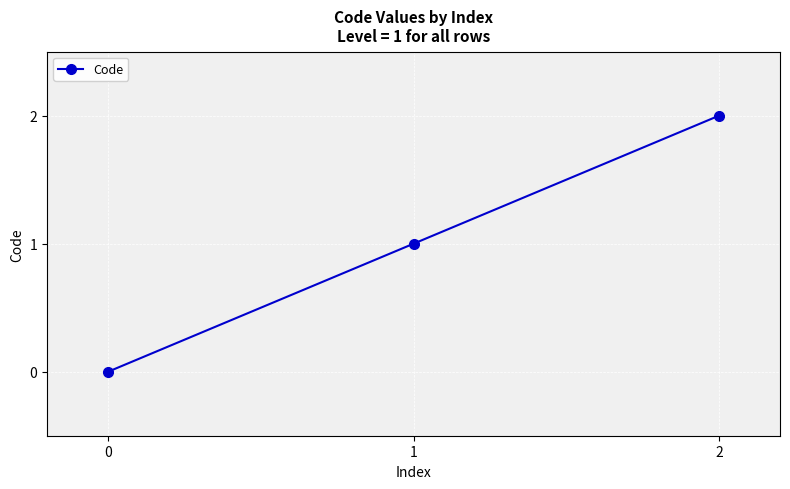

The chart shows a value of 1 at 1. True or false?

True